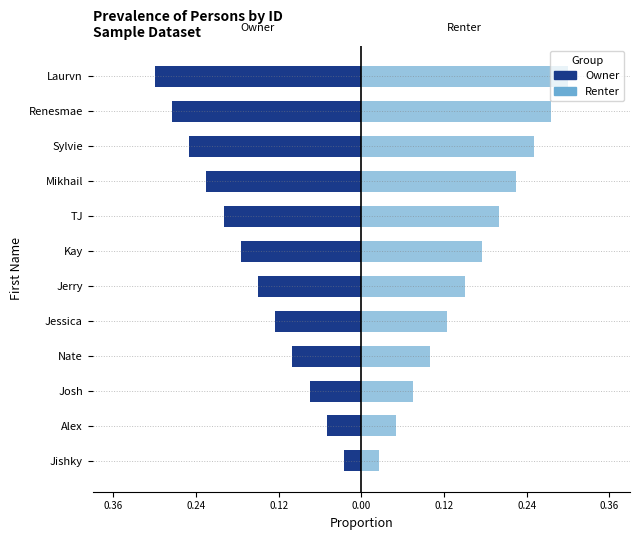

True or false: Owner has a value of -0.1 at Josh.

True